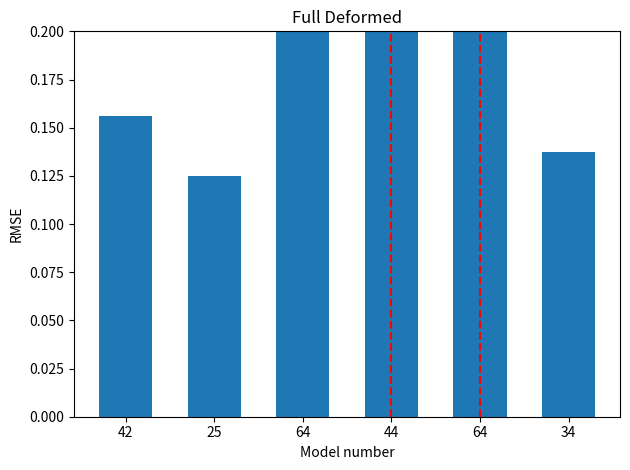

Reading left to right, list all the values displayed in this chart.

0.2	0.1	0.3	0.2	0.3	0.1